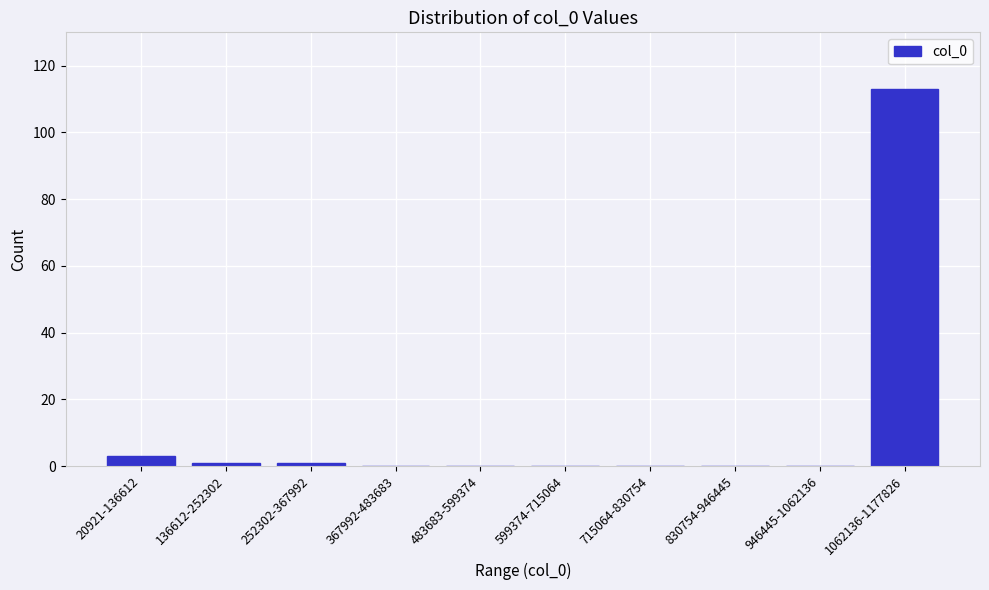

Reading right to left, what are all the values shown in this chart?

1062136-1177826=113	946445-1062136=0	830754-946445=0	715064-830754=0	599374-715064=0	483683-599374=0	367992-483683=0	252302-367992=1	136612-252302=1	20921-136612=3